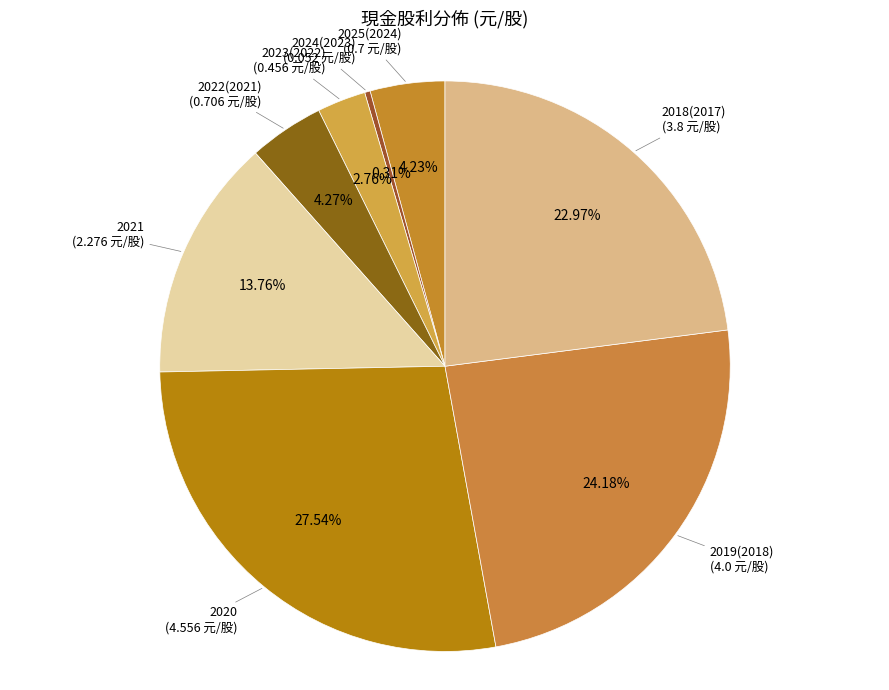

Which slice is the smallest?

2024(2023)